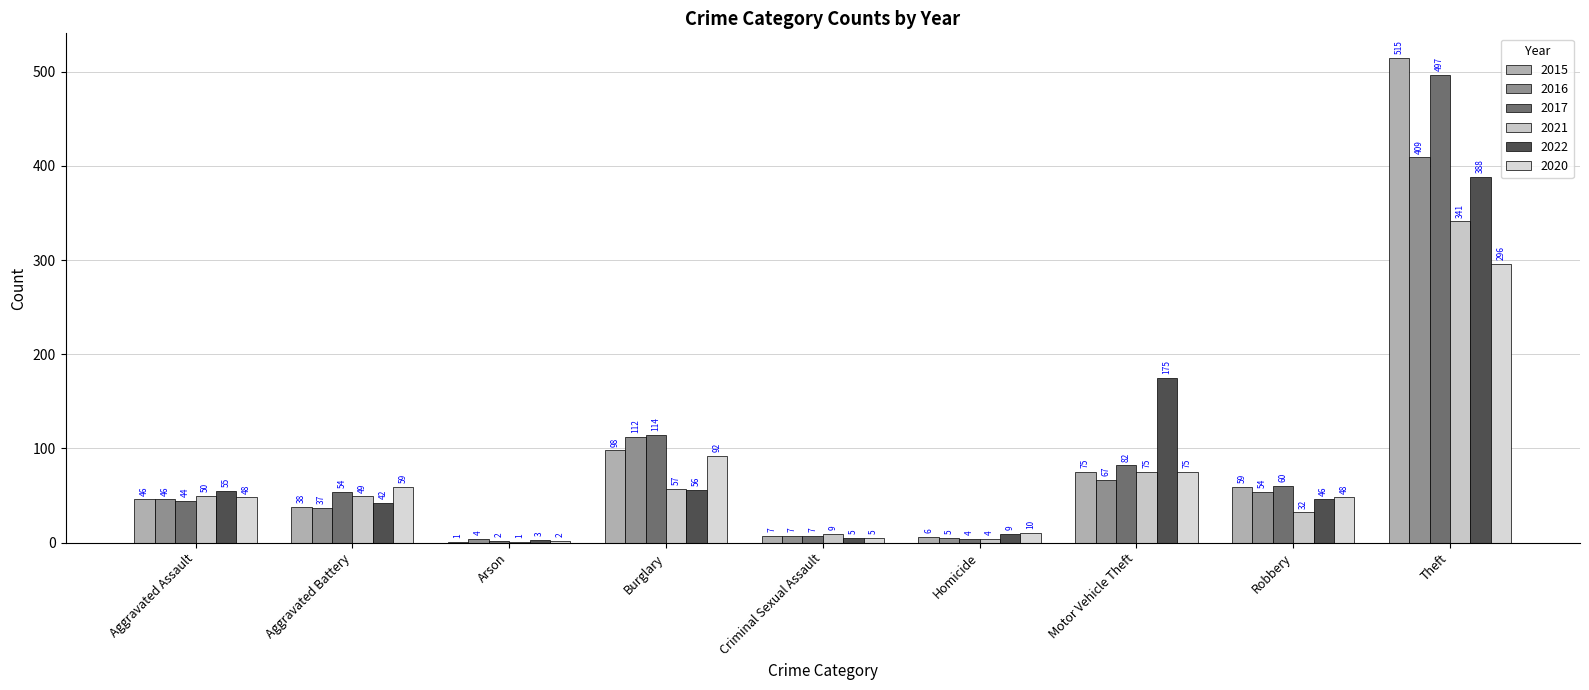

Is the value of 2022 at Criminal Sexual Assault greater than the value of 2021 at Burglary?

No